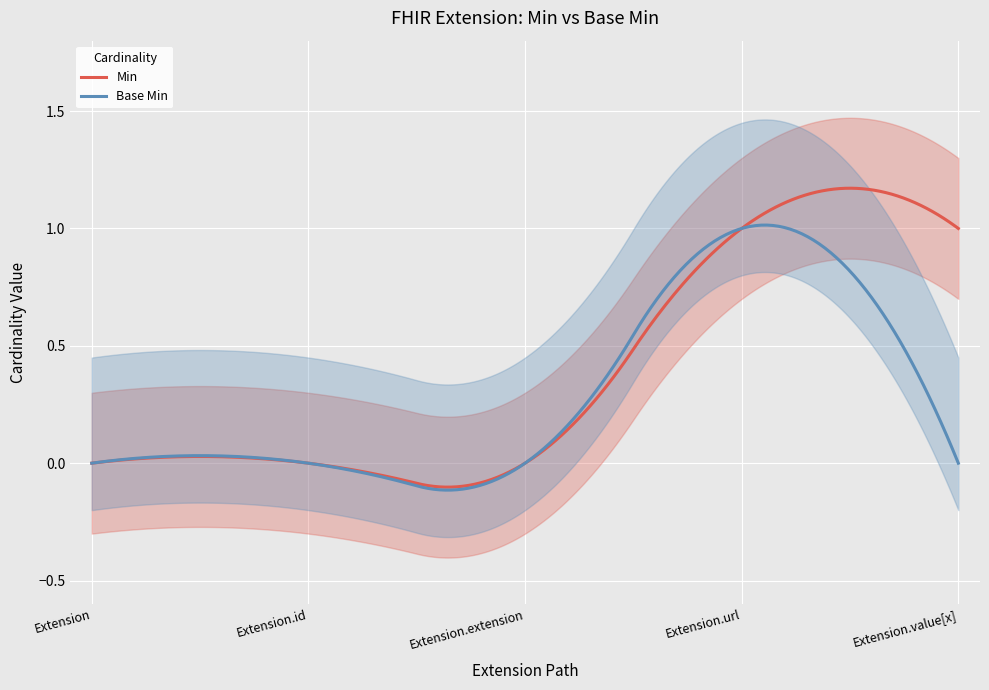

True or false: Base Min has a value of 1 at Extension.

False